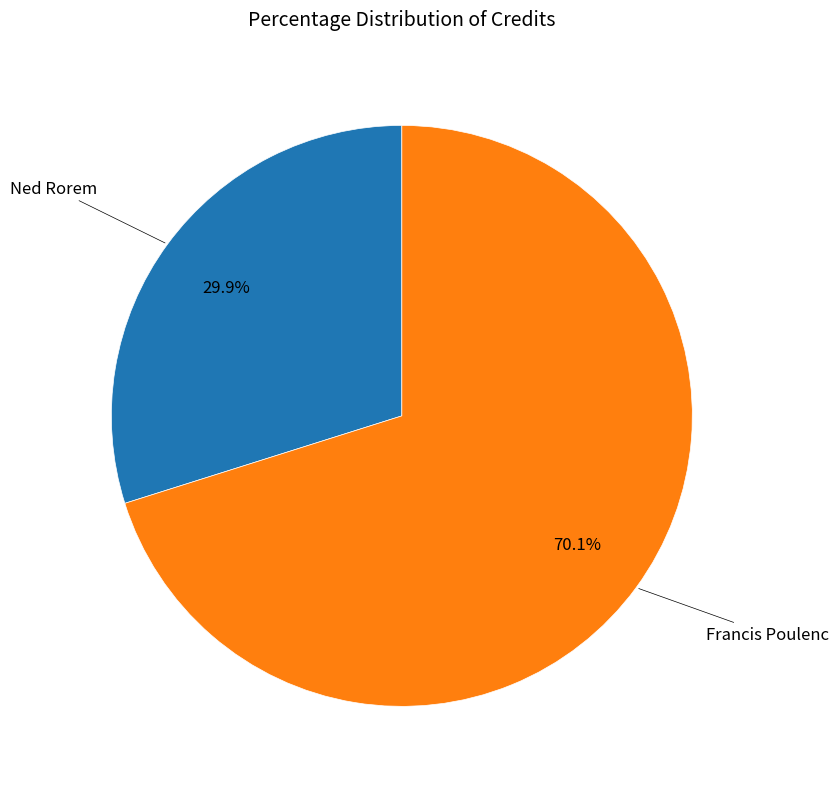

Is there a majority slice in this chart?

Yes